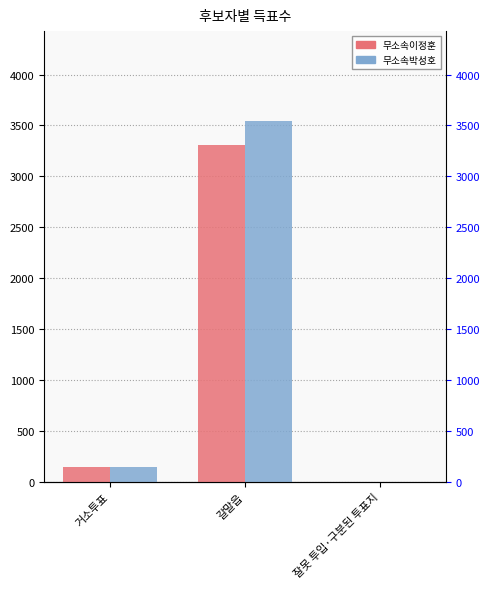

How many data points in 무소속이정훈 are above 147?

1